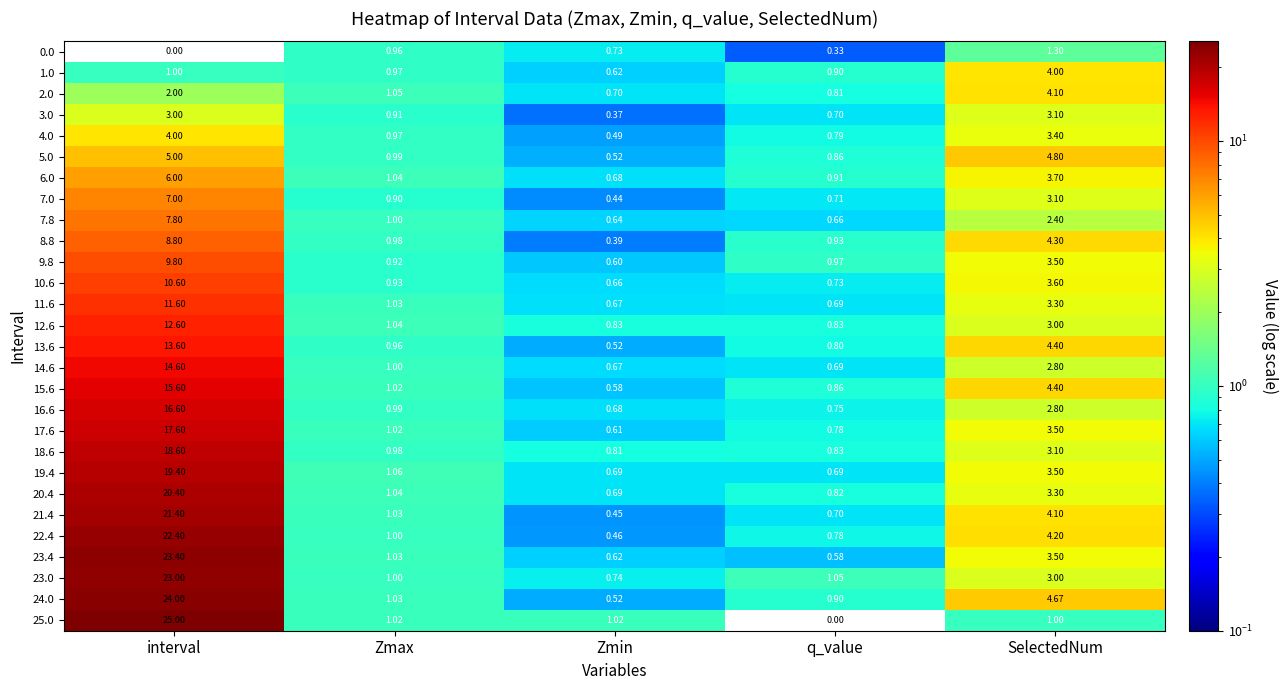

Which series has the widest spread of values?

25.0